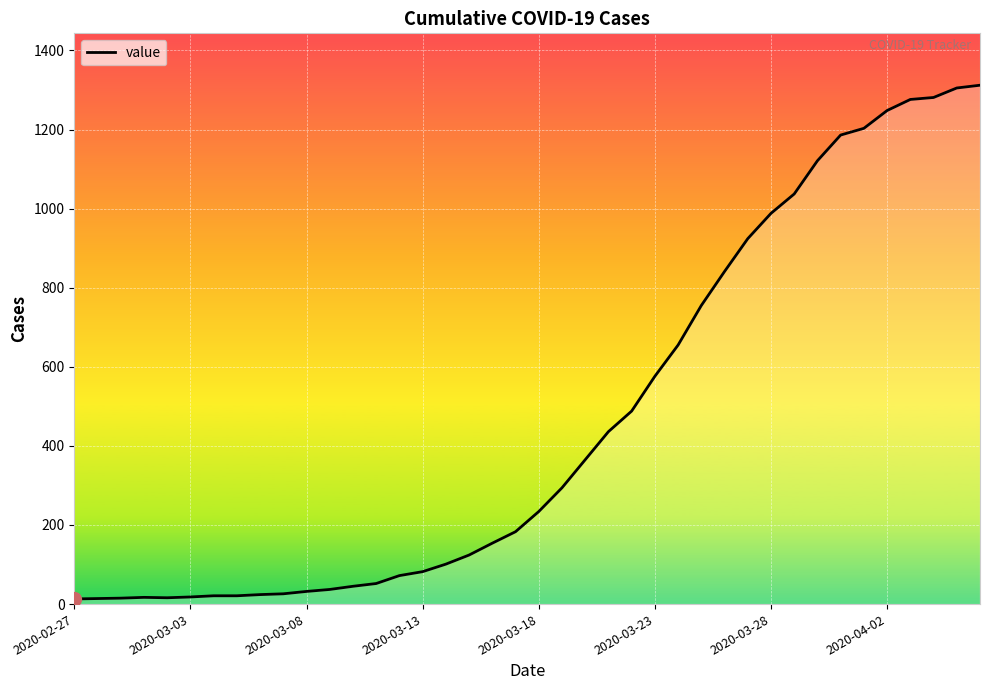

What is the maximum value shown in the chart?

1312